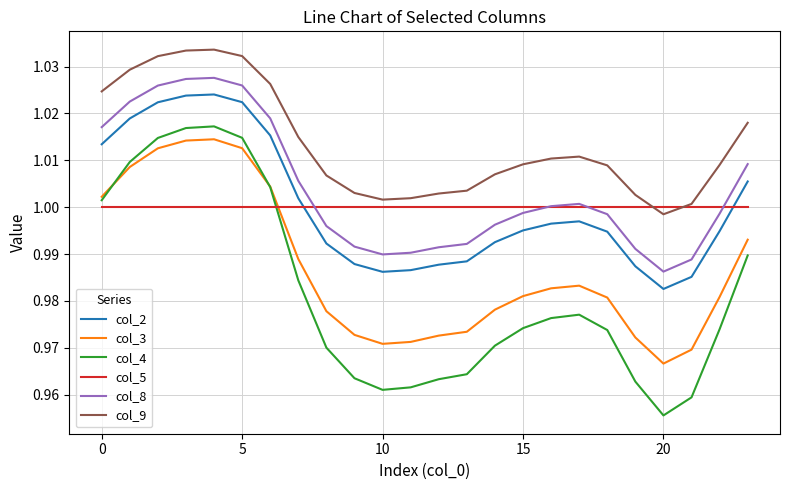

Which series has the largest range (max minus min)?

col_4